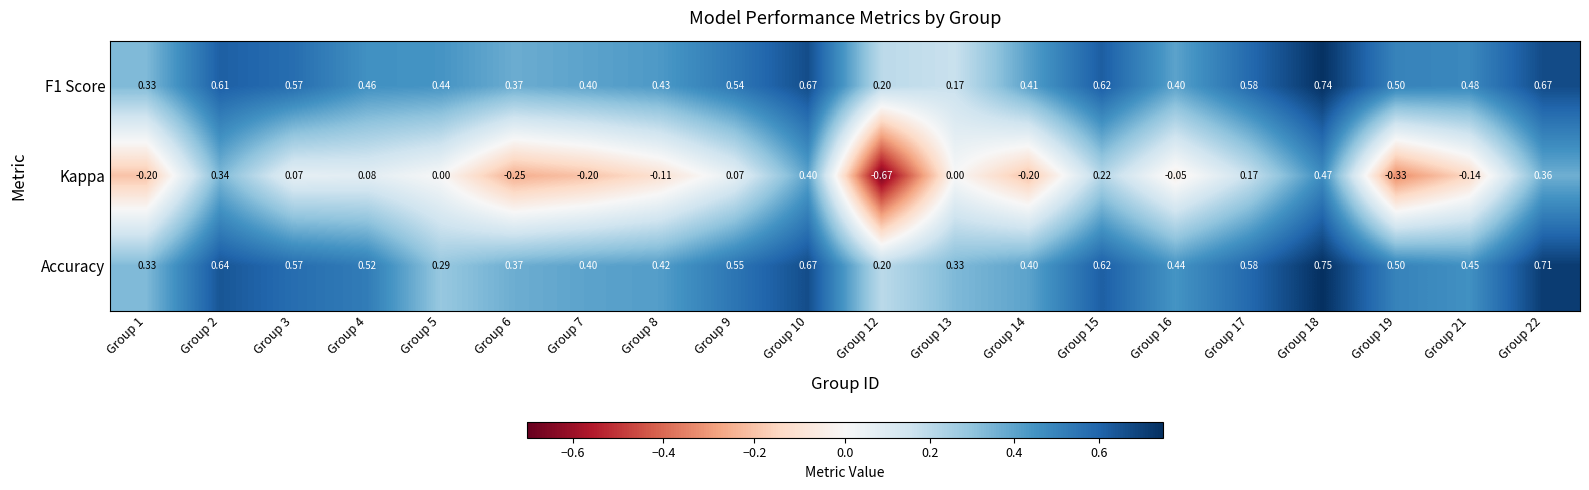

How many data points does each series have?

20